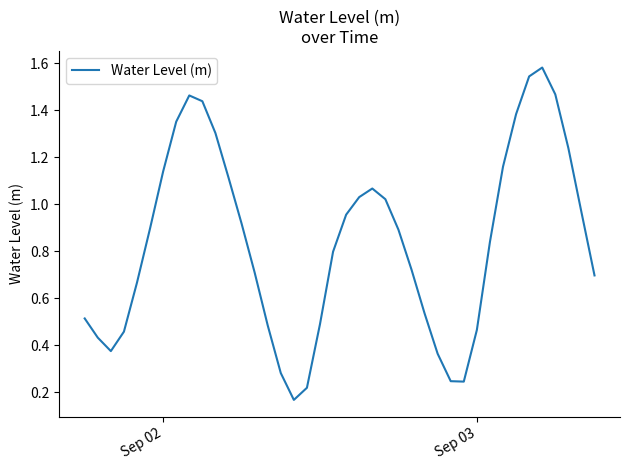

How many series are shown in this chart?

1